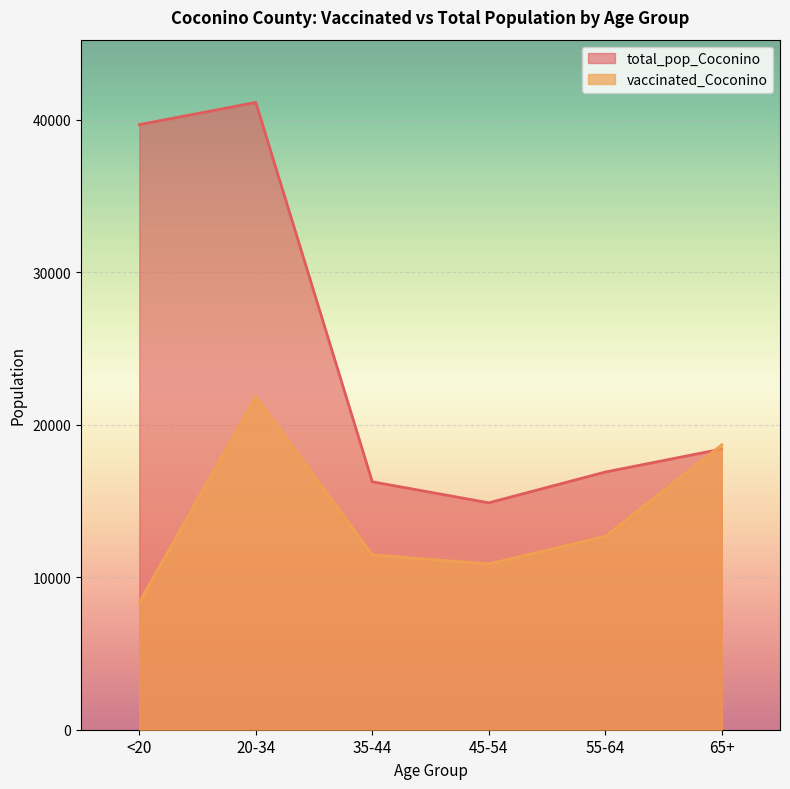

At how many categories does at least one series exceed 22260?

2